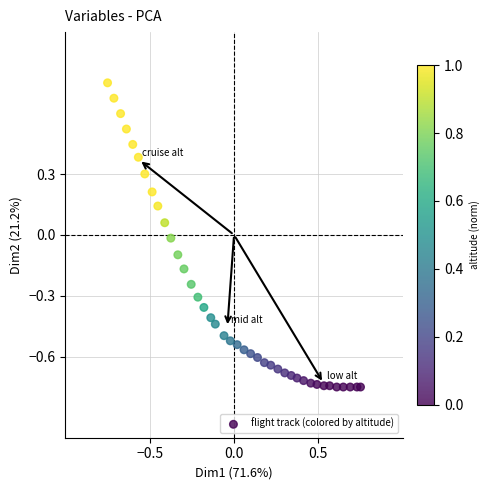

What is the range of Y values (max minus min)?

1.5